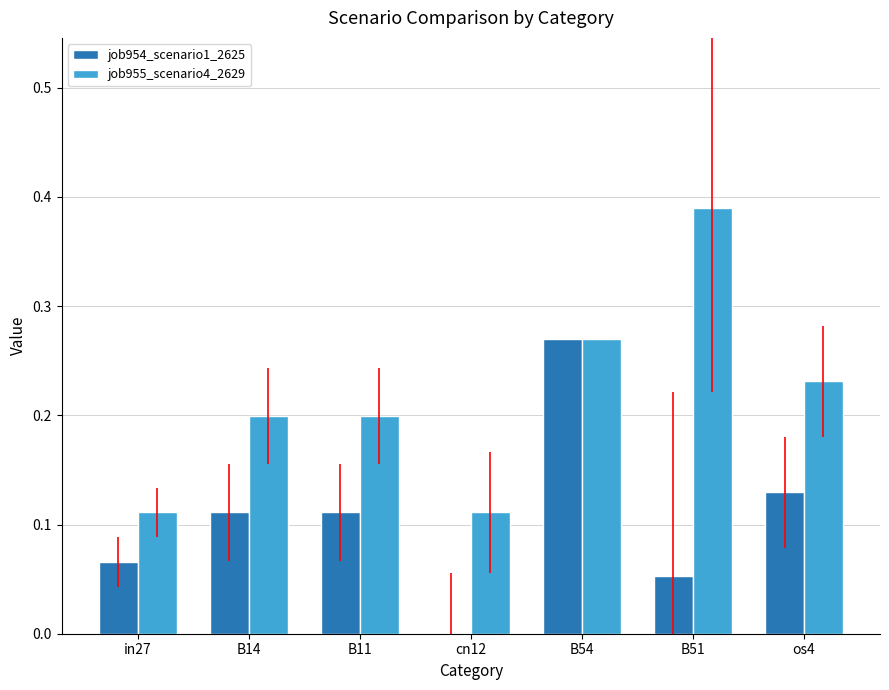

What is the sum of all job954_scenario1_2625 values?

0.7